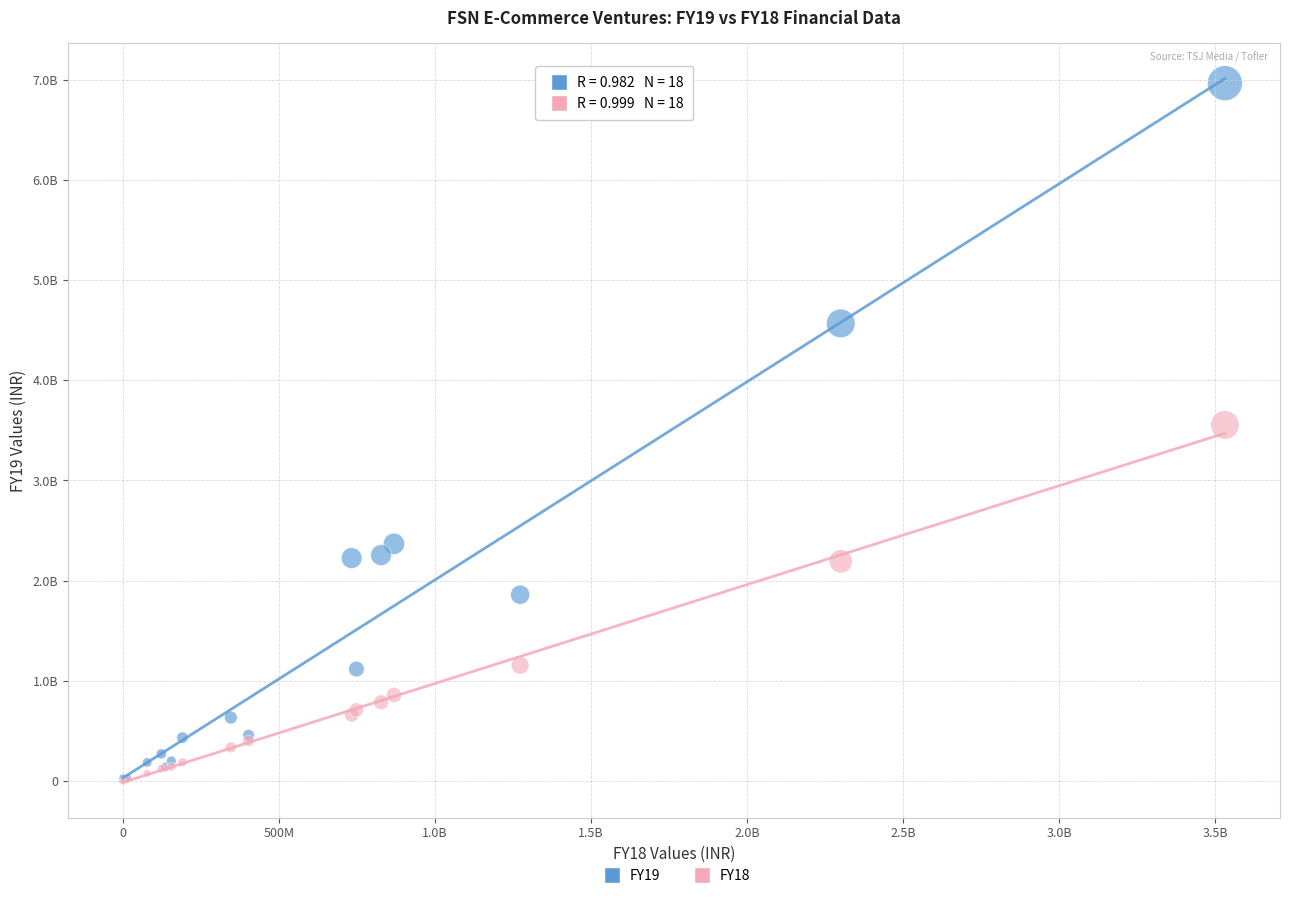

Which series has the largest Y range (max minus min)?

FY19